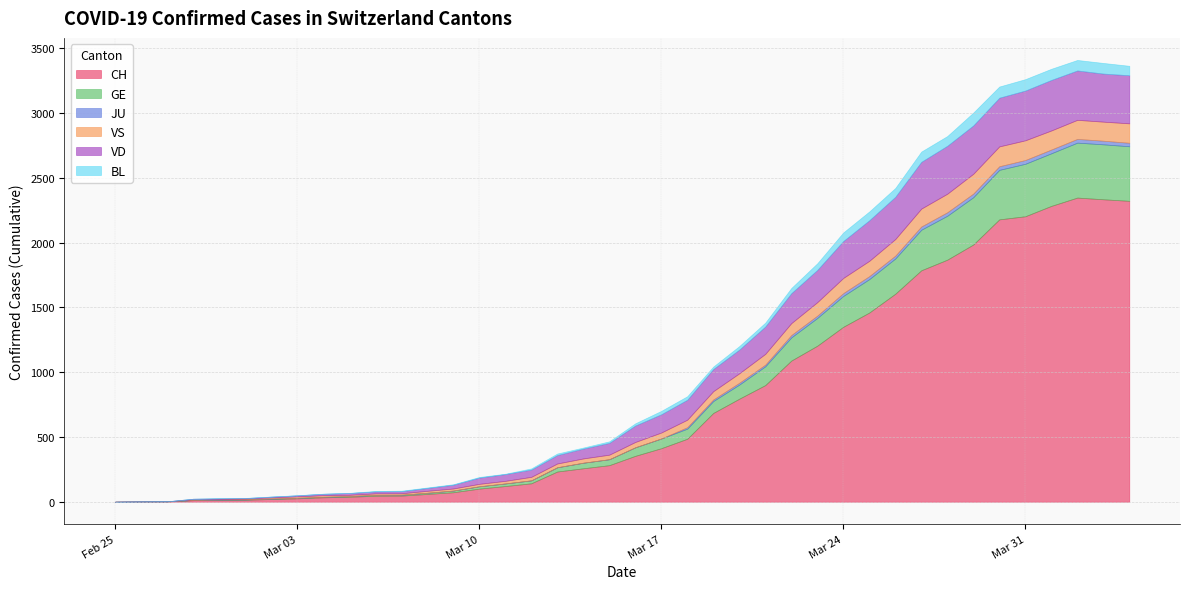

True or false: JU and VD cross at least once.

False